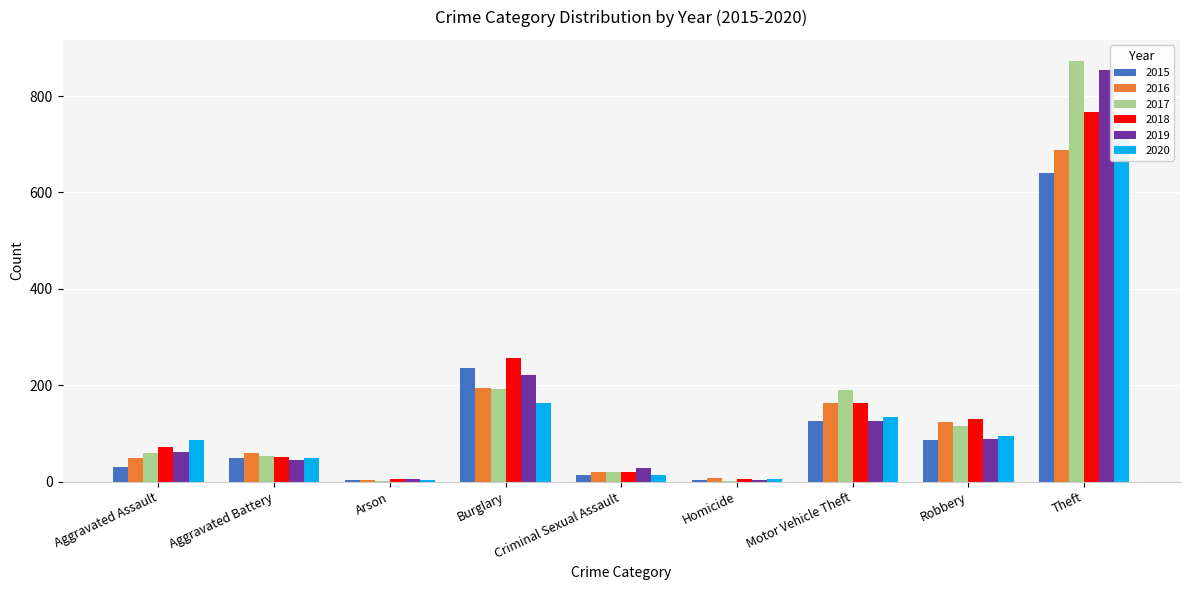

Rank the series at Theft from highest to lowest value.

2017, 2019, 2018, 2020, 2016, 2015